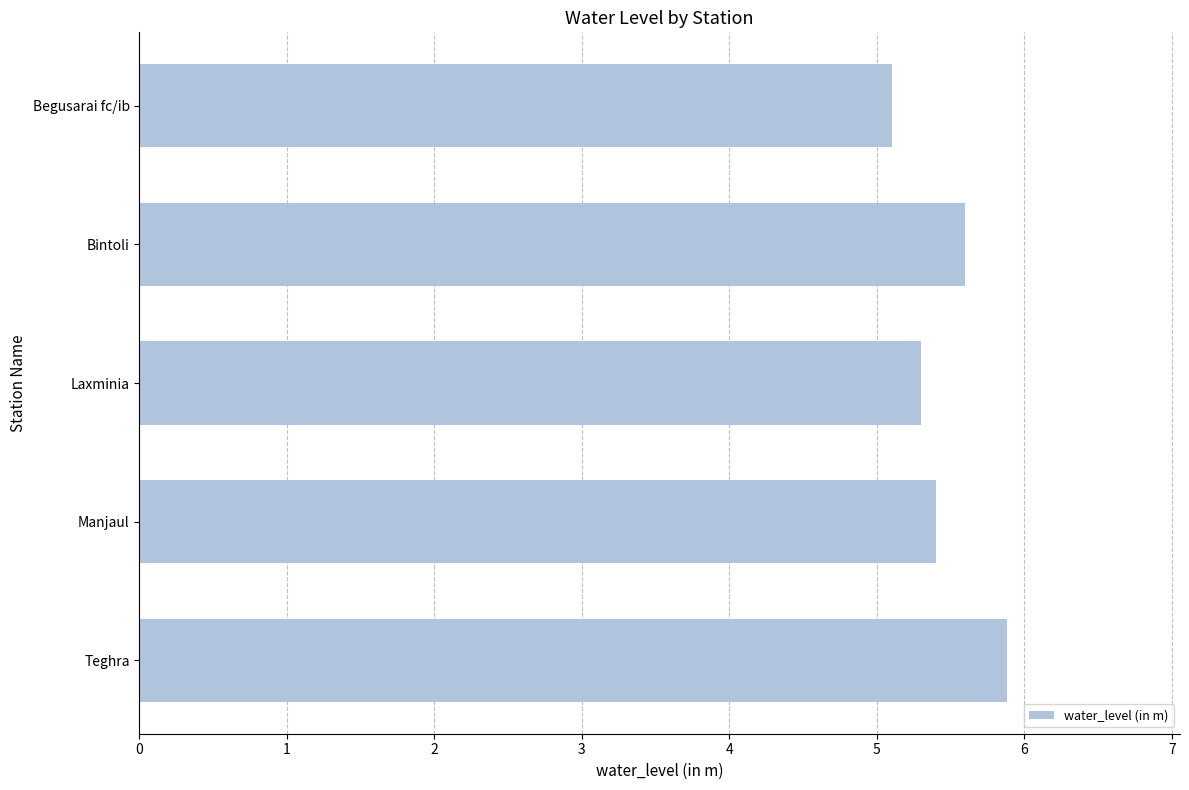

What is the value of the 2nd bar from the top?

5.6